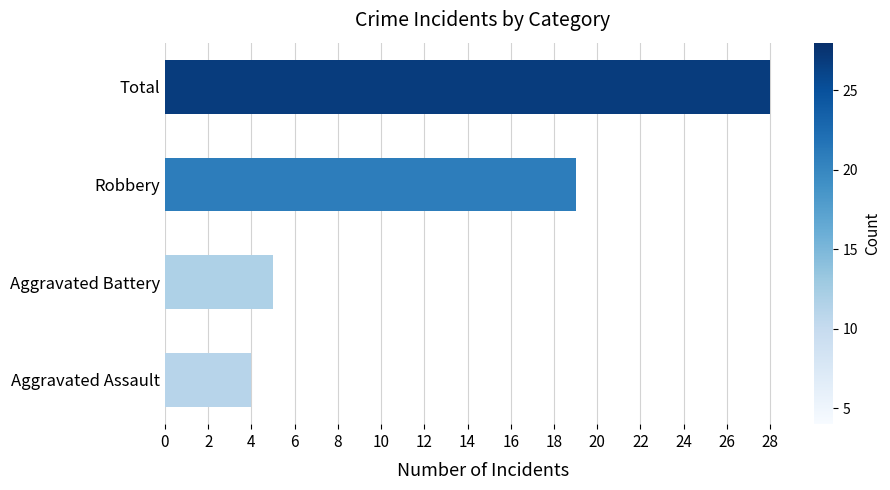

What is the difference between the maximum and minimum values?

24